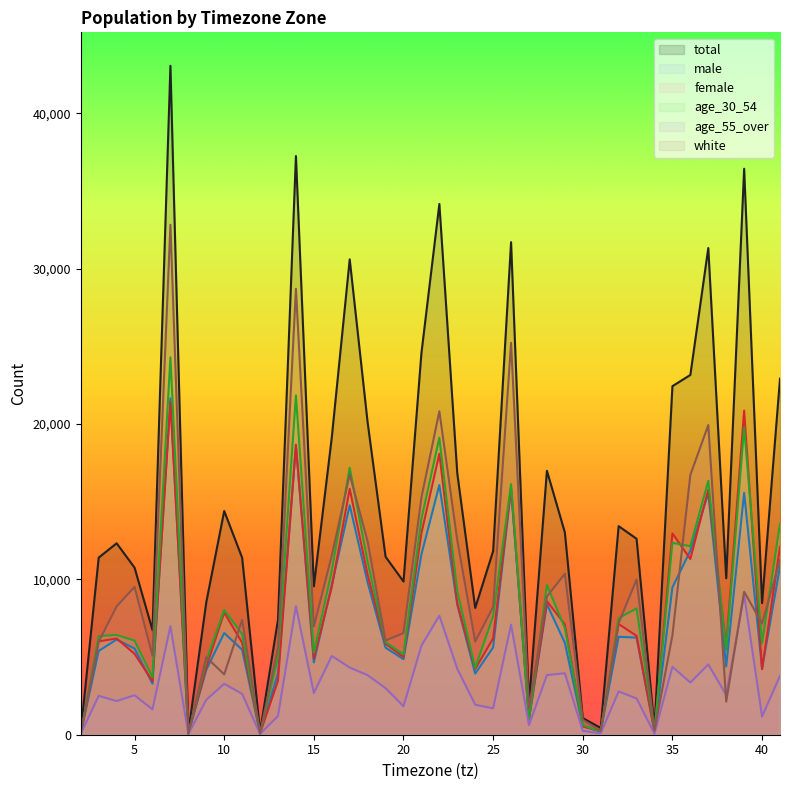

How many distinct data groups are displayed?

6